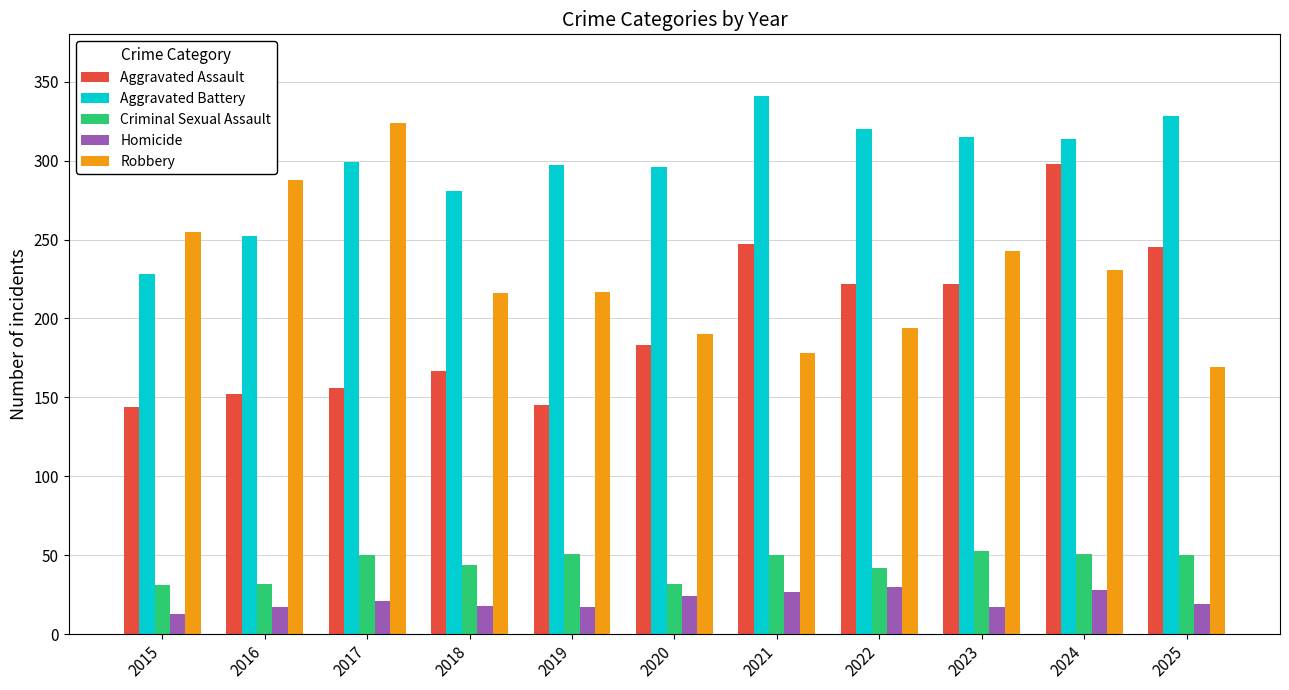

What is the difference between the highest and lowest values at 2018?

263